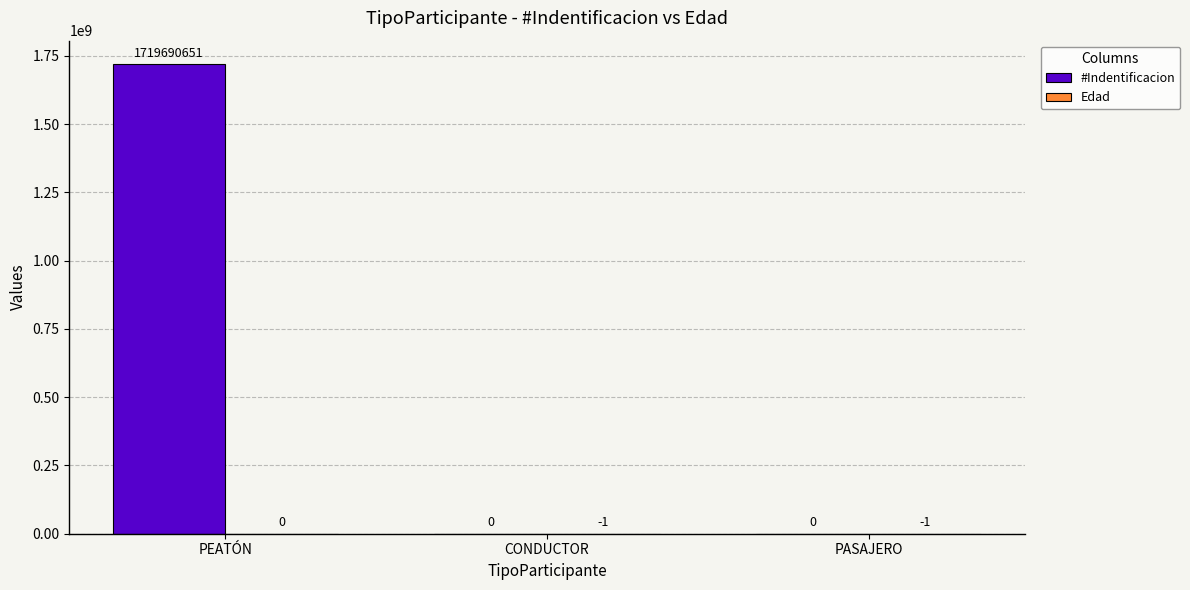

At which label does #Indentificacion reach its peak?

PEATÓN